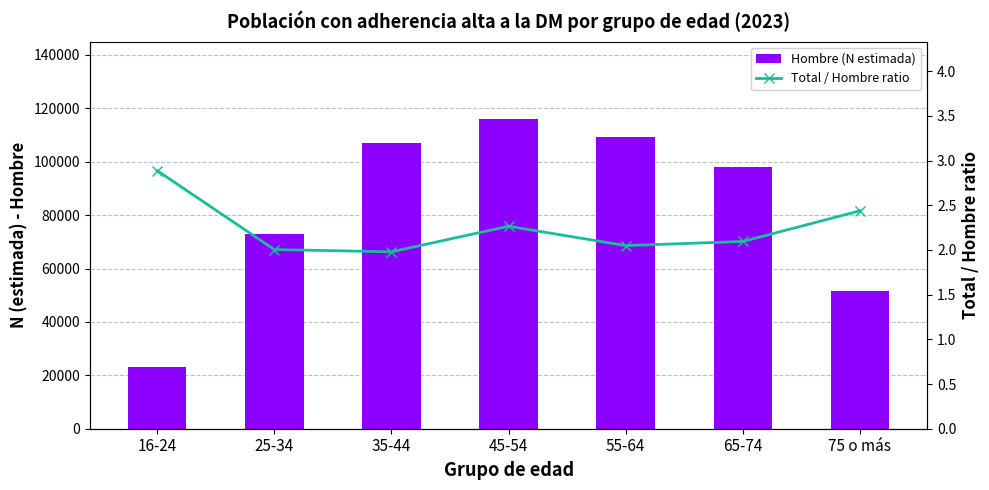

List the series in order of their peak value, highest first.

Hombre (N estimada), Total / Hombre ratio